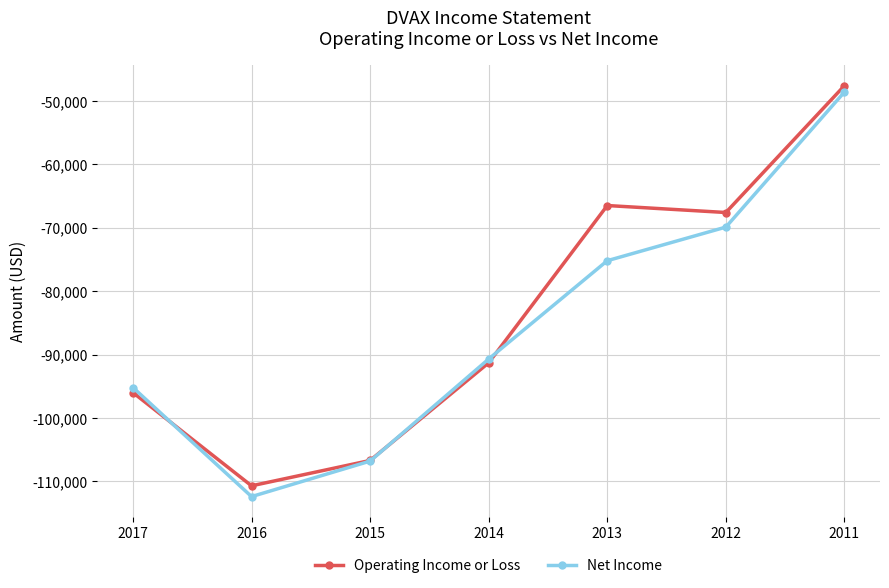

Is the value of Operating Income or Loss at 2013 greater than the value of Net Income at 2015?

Yes